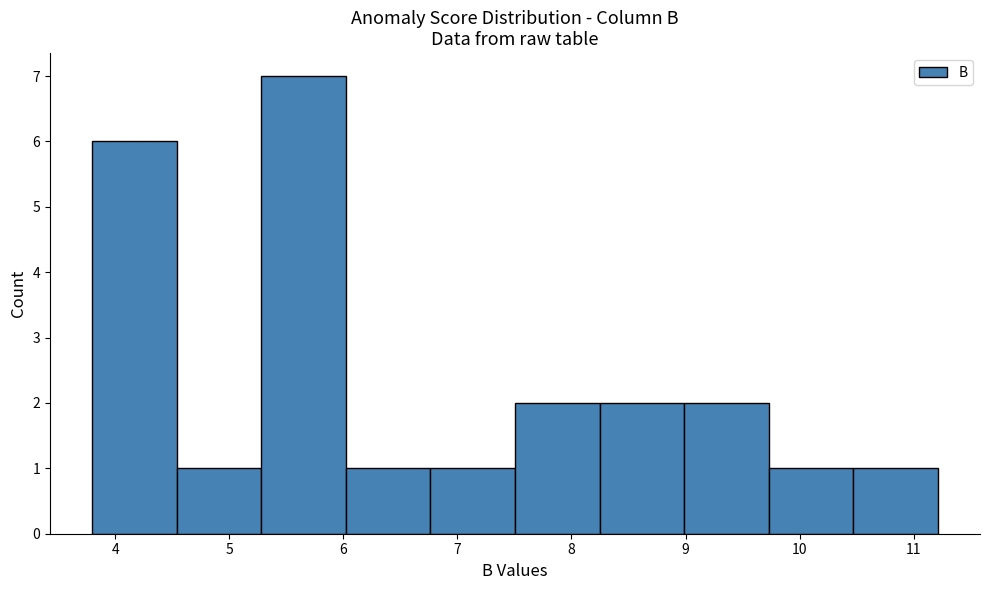

Reading left to right, transcribe this chart: for each bar, give the range it covers on the x-axis and its height. Neither the bar edges nor the heights are printed on the chart, so give them approximately, as read against the axes.

3.8 to 4.5: 6
4.5 to 5.3: 1
5.3 to 6.0: 7
6.0 to 6.8: 1
6.8 to 7.5: 1
7.5 to 8.2: 2
8.2 to 9.0: 2
9.0 to 9.7: 2
9.7 to 10.5: 1
10.5 to 11.2: 1